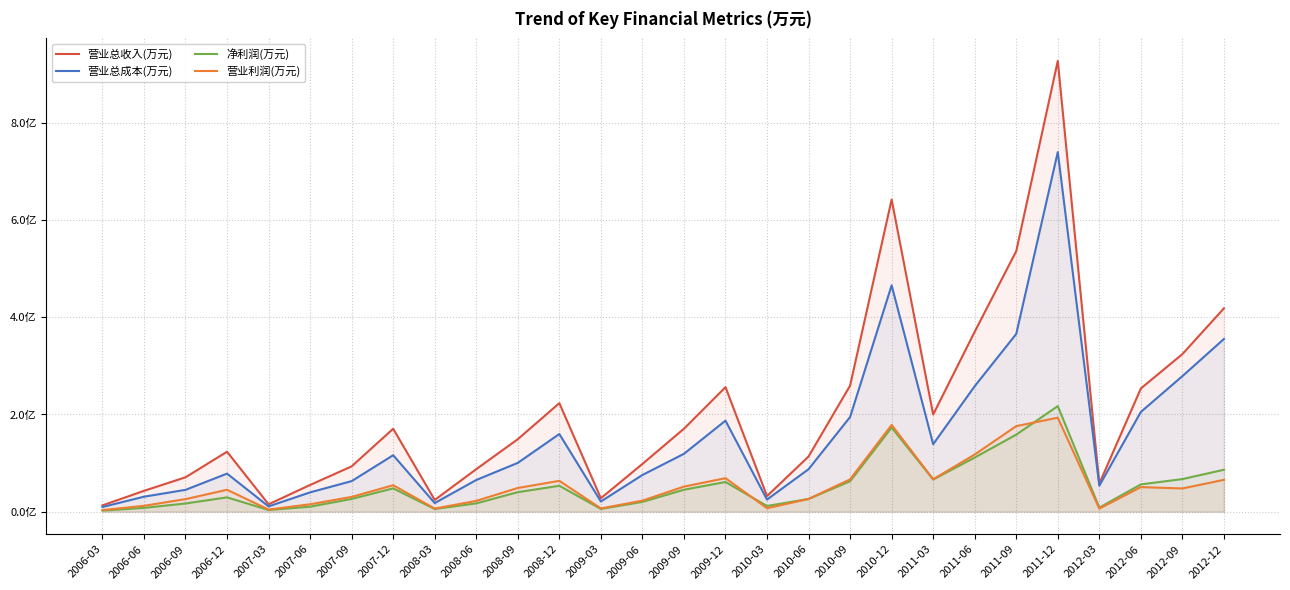

How many values in the 营业总收入(万元) series exceed 14920?

13